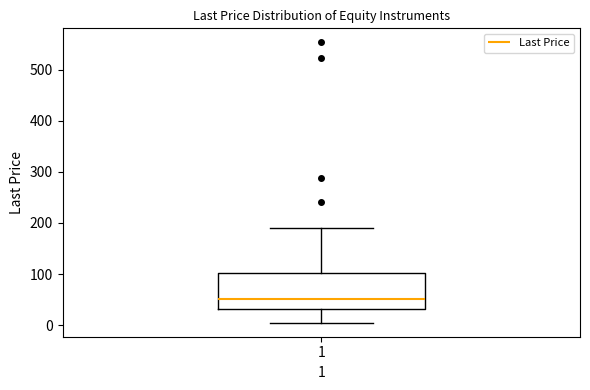

Where does the upper whisker of the box at x = 1 end on the y-axis? The values are not printed on the chart, so give them approximately, as read against the axis.

190